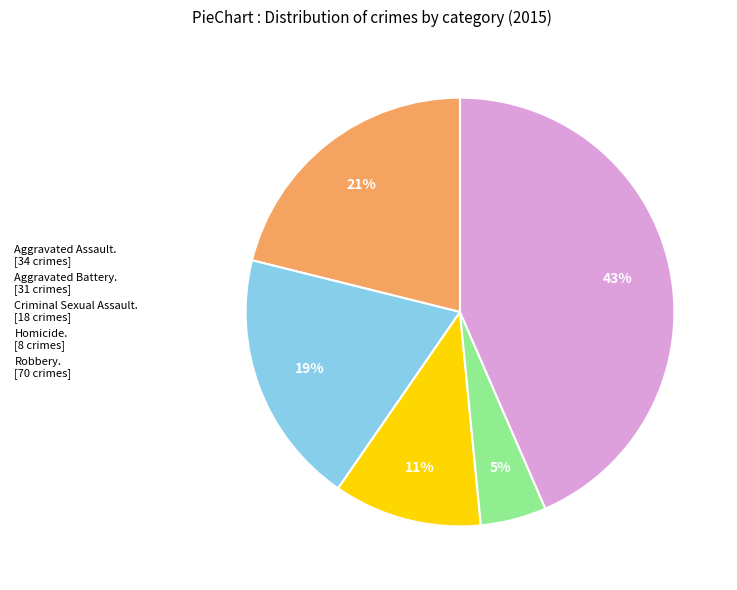

The Robbery. [70 crimes] slice represents 43% of the pie. True or false?

True